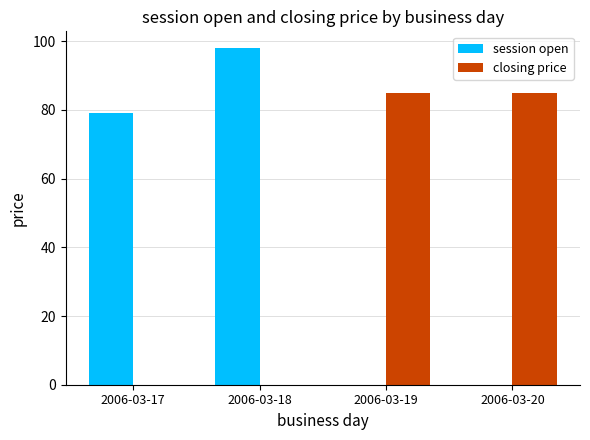

Which series changed the most between 2006-03-17 and 2006-03-20?

closing price